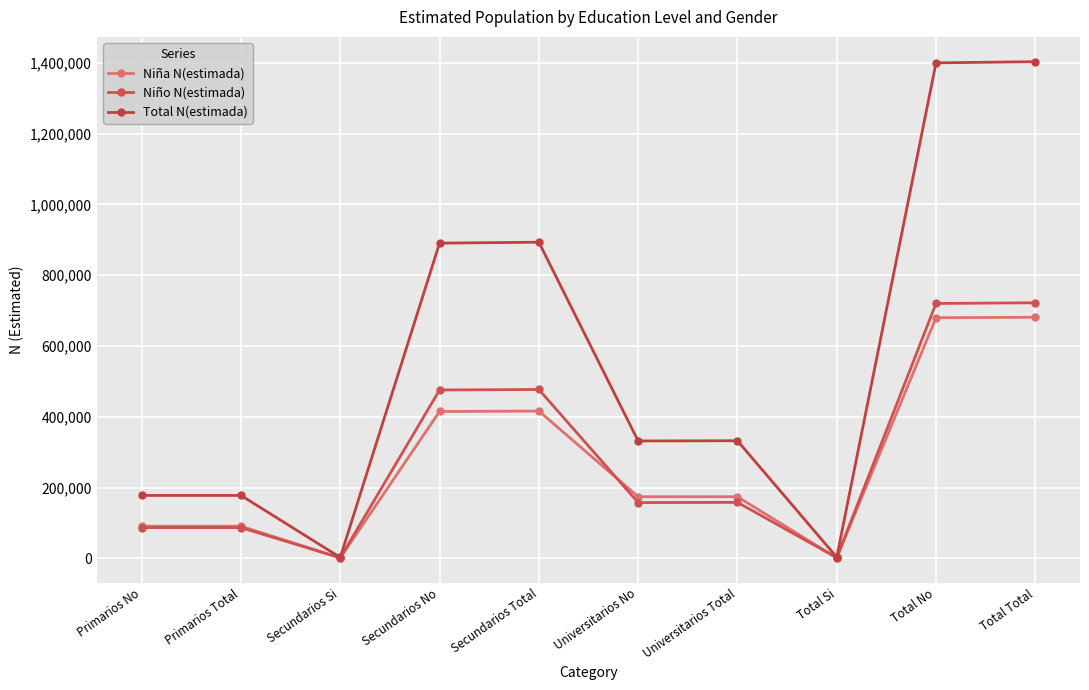

How many data points does each series have?

10